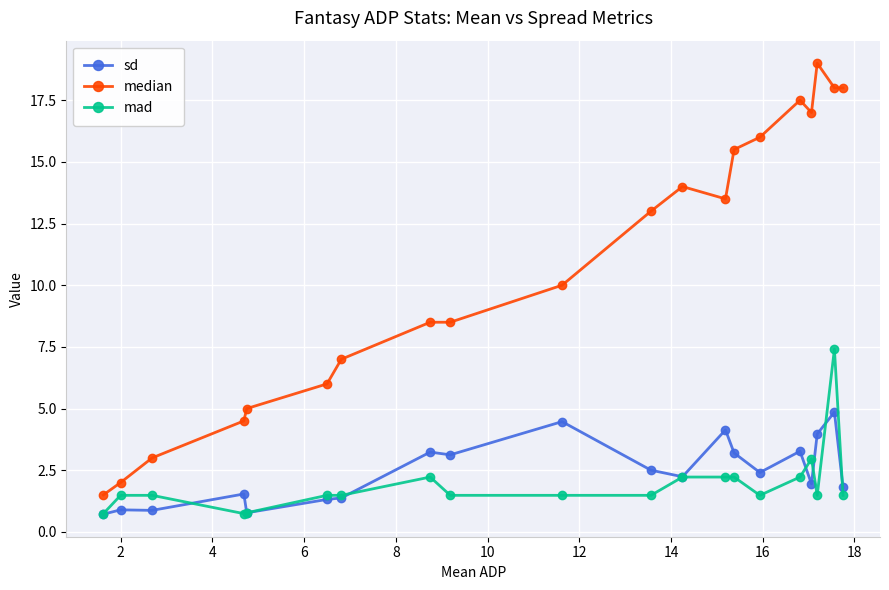

Which series has the largest total across all categories?

median